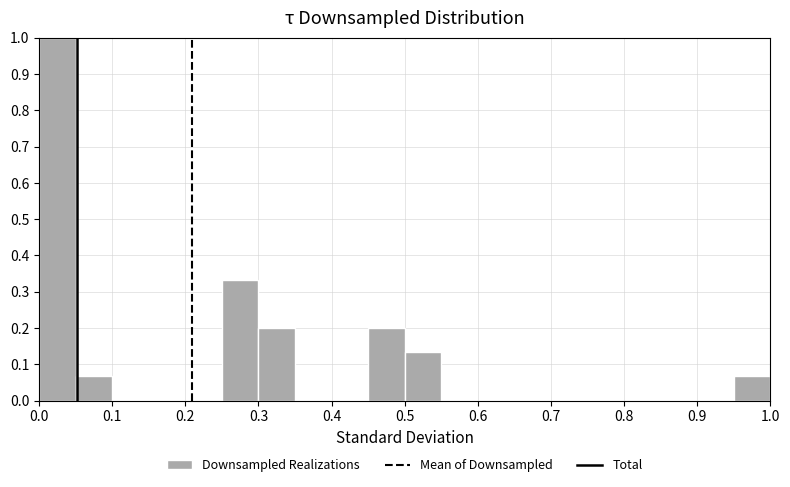

Reading left to right, transcribe this chart: for each bar, give the range it covers on the x-axis and its height. The values are not printed on the chart, so give them approximately, as read against the axis.

0.00 to 0.05: 1.00
0.05 to 0.10: 0.07
0.10 to 0.15: 0
0.15 to 0.20: 0
0.20 to 0.25: 0
0.25 to 0.30: 0.33
0.30 to 0.35: 0.20
0.35 to 0.40: 0
0.40 to 0.45: 0
0.45 to 0.50: 0.20
0.50 to 0.55: 0.13
0.55 to 0.60: 0
0.60 to 0.65: 0
0.65 to 0.70: 0
0.70 to 0.75: 0
0.75 to 0.80: 0
0.80 to 0.85: 0
0.85 to 0.90: 0
0.90 to 0.95: 0
0.95 to 1.00: 0.07